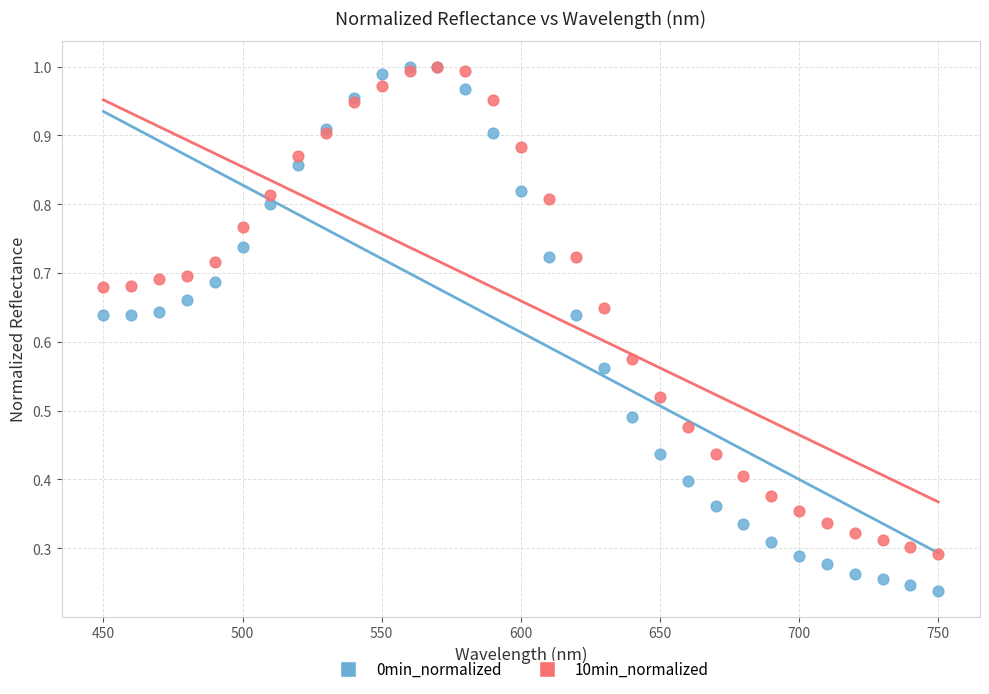

Which series contains the lowest Y value?

0min_normalized